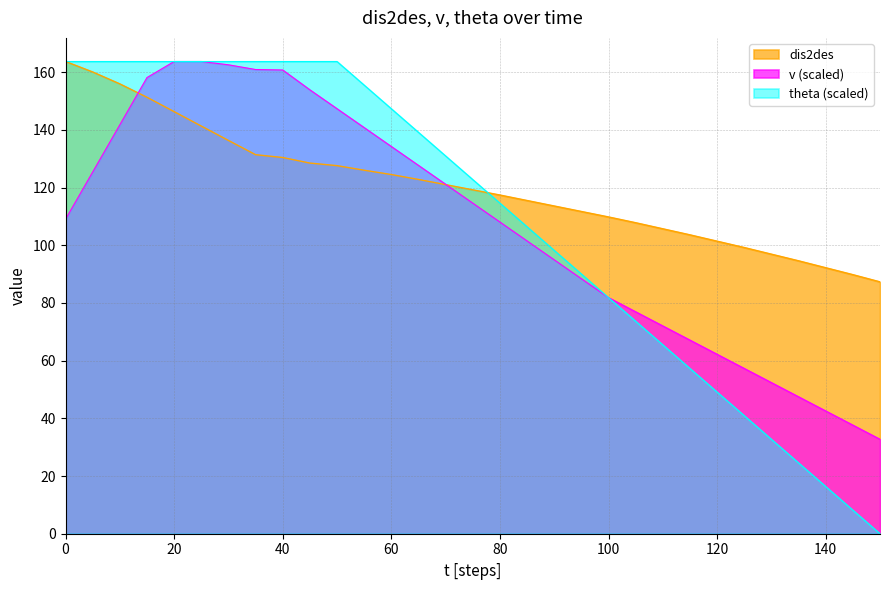

At which category is the sum across all series the highest?

20